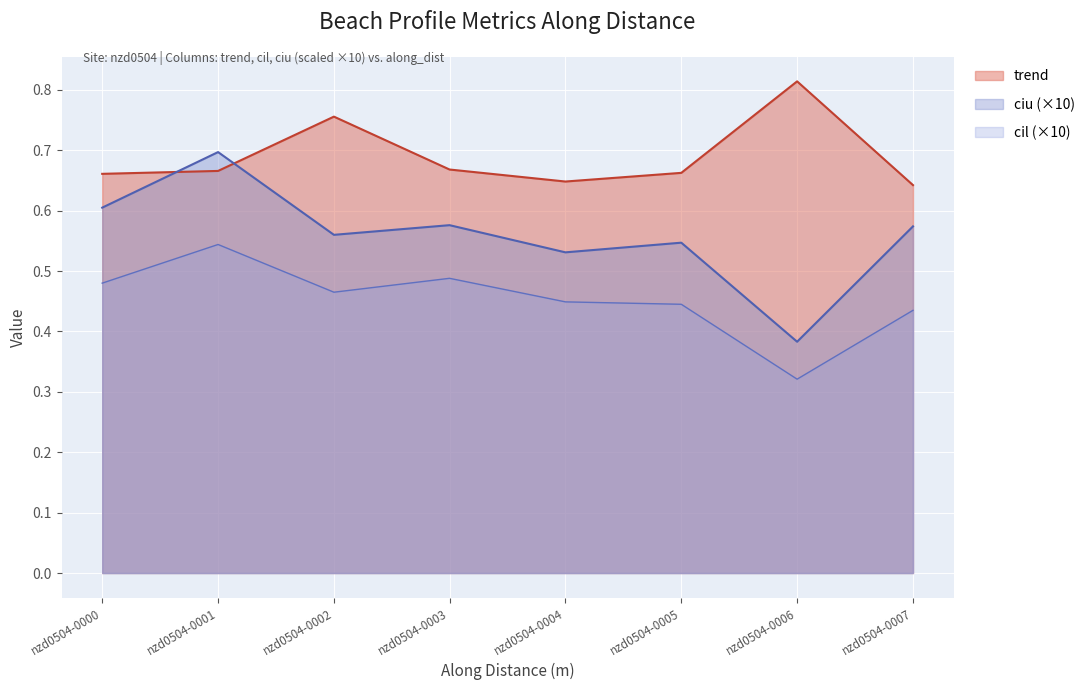

At which label is cil closest to 0?

nzd0504-0006